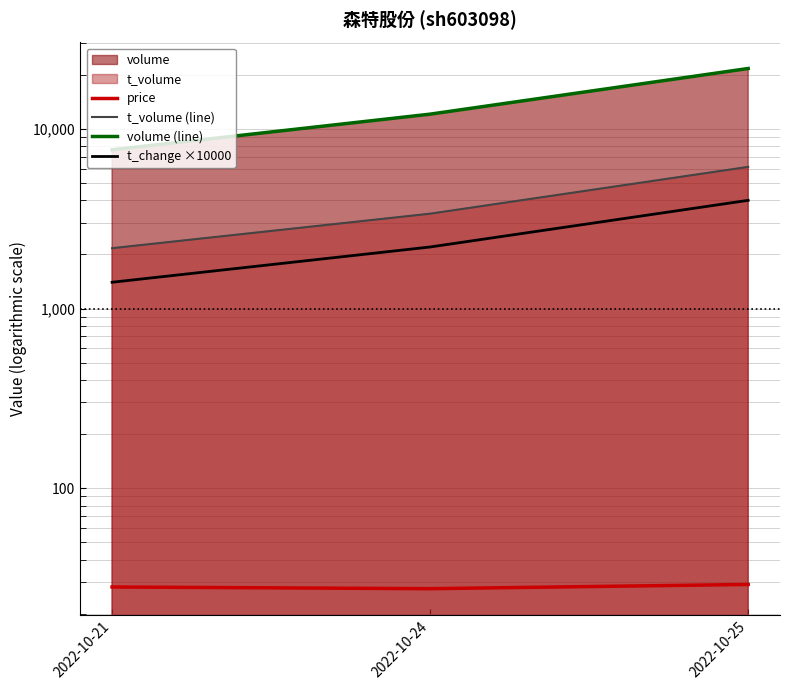

Is it true that price equals 29.1 at 2022-10-25?

True